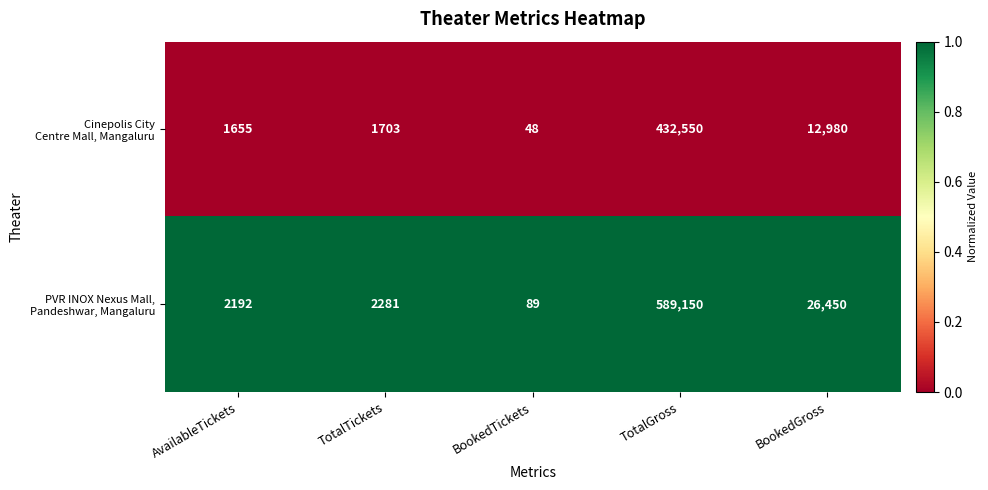

At which category is the sum across all series the highest?

TotalGross